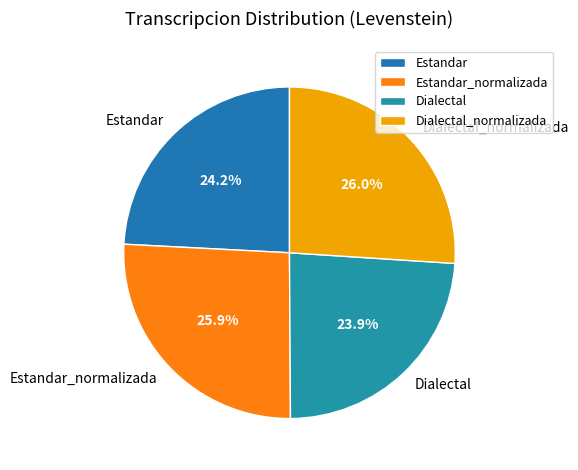

What is the total percentage of Estandar and Estandar_normalizada?

50.1%